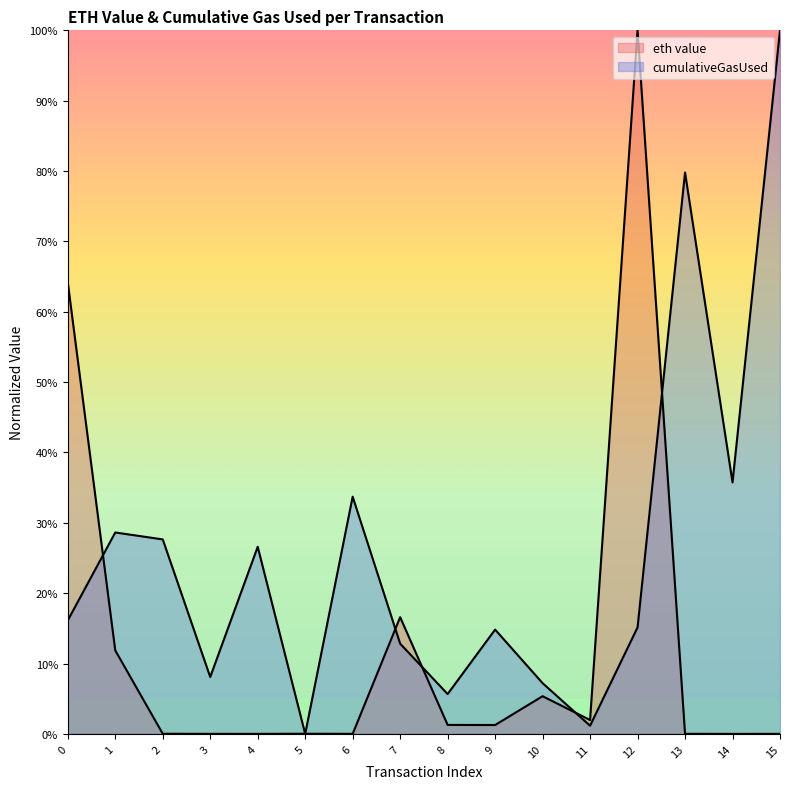

What is the total value across all series at 10?

0.1